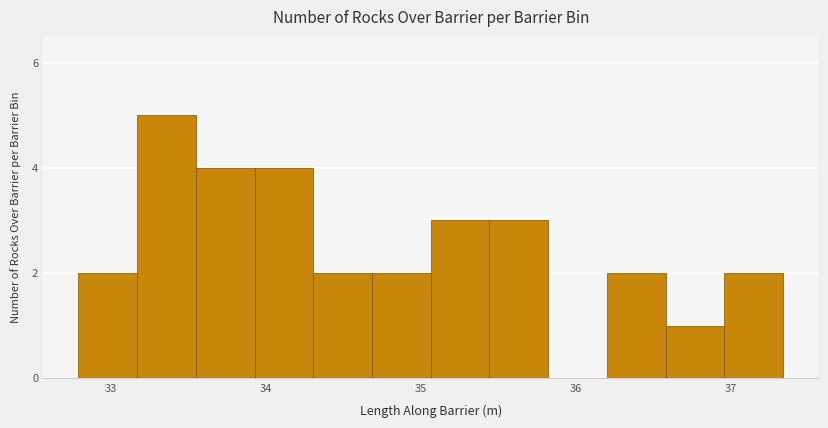

Around what value on the x-axis is the tallest bar? Give the approximate position of its centre, as read against the axis.

33.4